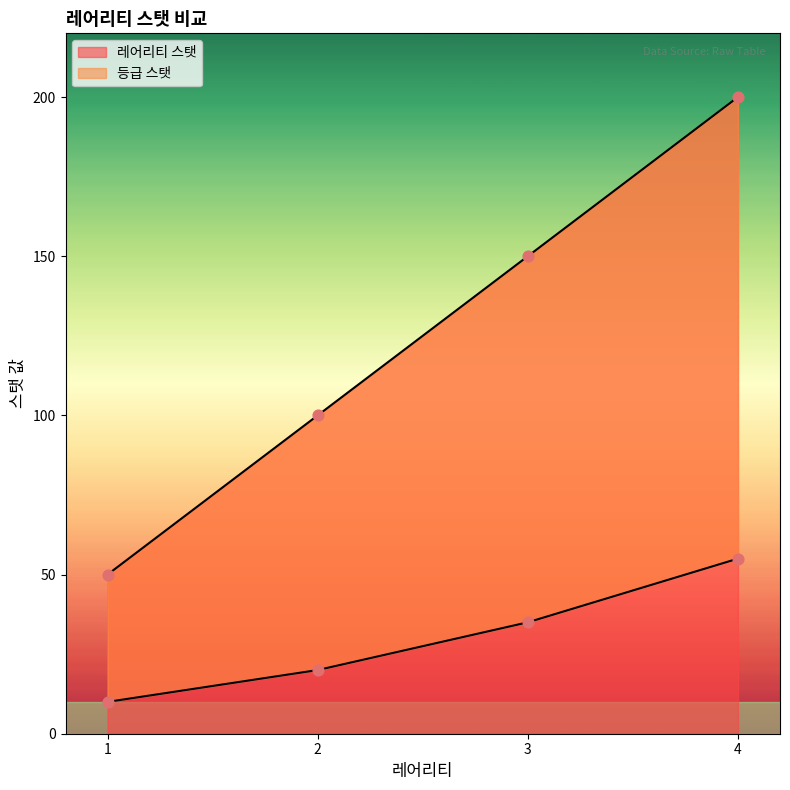

Which series reaches the maximum Y coordinate?

레어리티 스탯